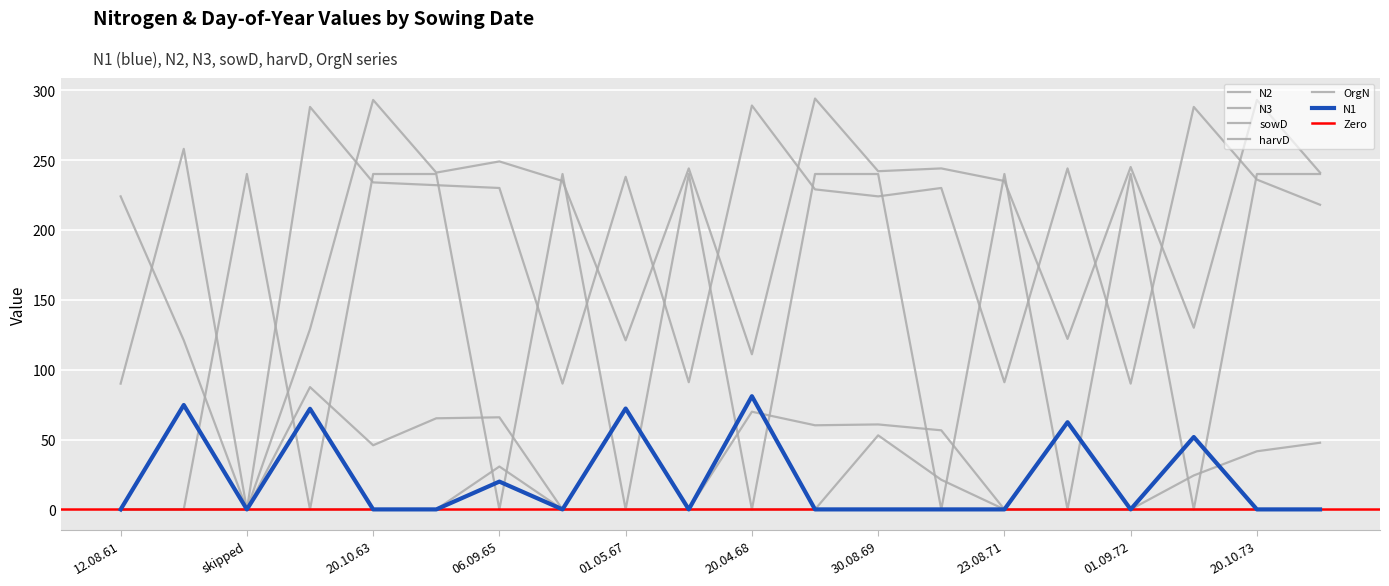

How many categories are shown in the chart?

20